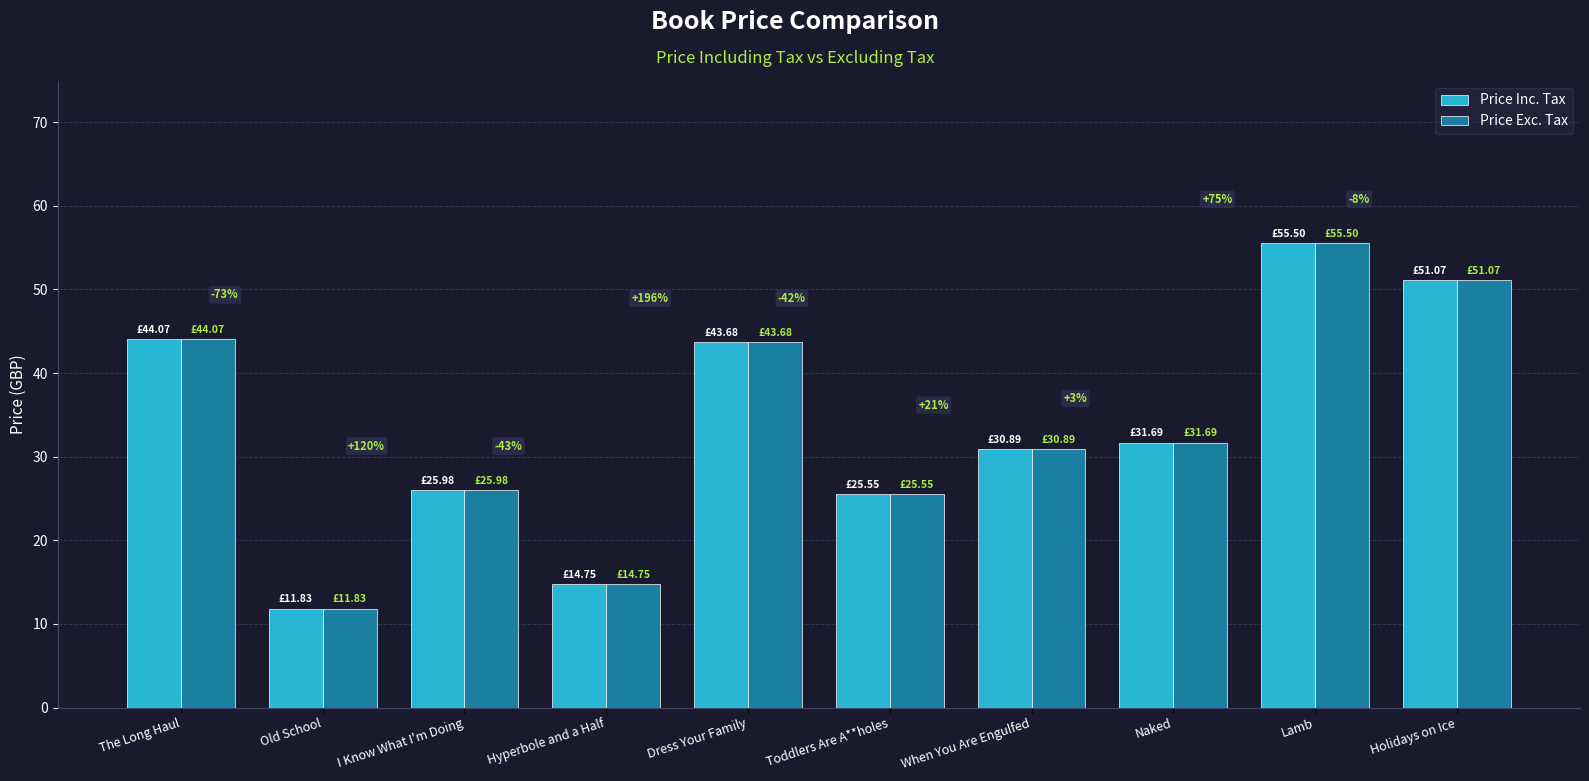

Reading left to right, list all the values displayed in this chart.

Price Inc. Tax: The Long Haul=44.1	Old School=11.8	I Know What I'm Doing=26.0	Hyperbole and a Half=14.8	Dress Your Family=43.7	Toddlers Are A**holes=25.6	When You Are Engulfed=30.9	Naked=31.7	Lamb=55.5	Holidays on Ice=51.1
Price Exc. Tax: The Long Haul=44.1	Old School=11.8	I Know What I'm Doing=26.0	Hyperbole and a Half=14.8	Dress Your Family=43.7	Toddlers Are A**holes=25.6	When You Are Engulfed=30.9	Naked=31.7	Lamb=55.5	Holidays on Ice=51.1